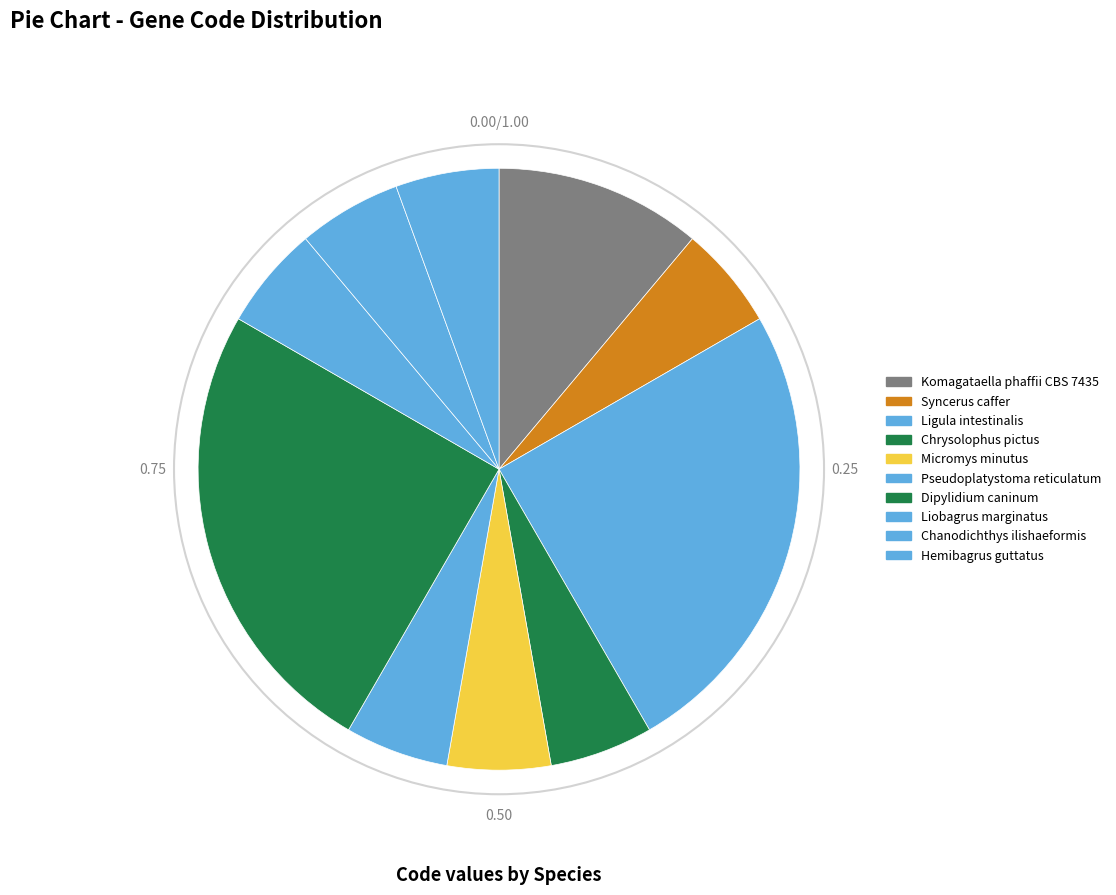

How many segments does this pie chart have?

10